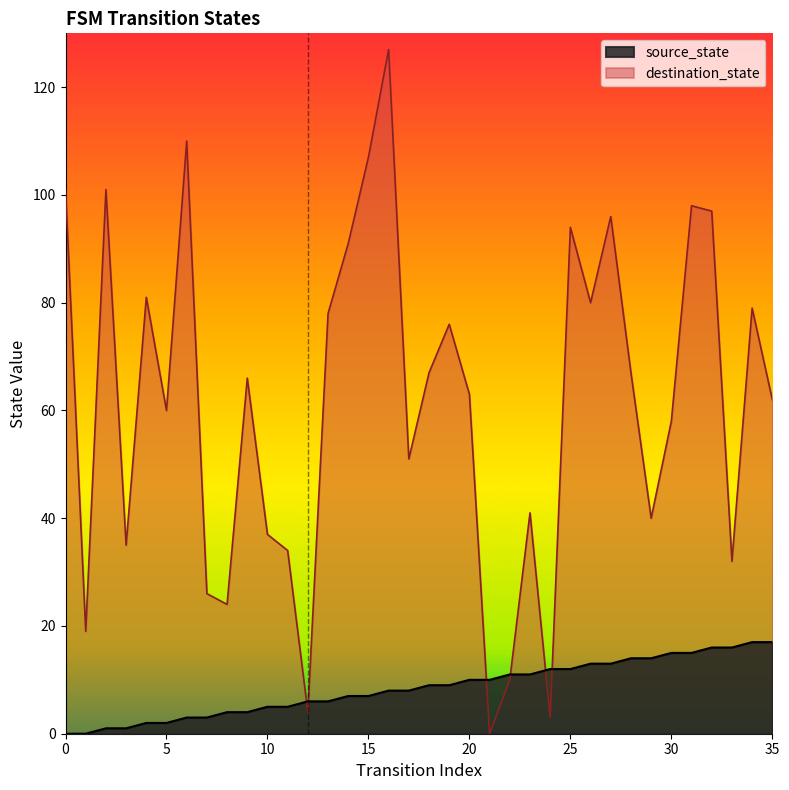

What is the value of the destination_state point at the 6th from the left?

60